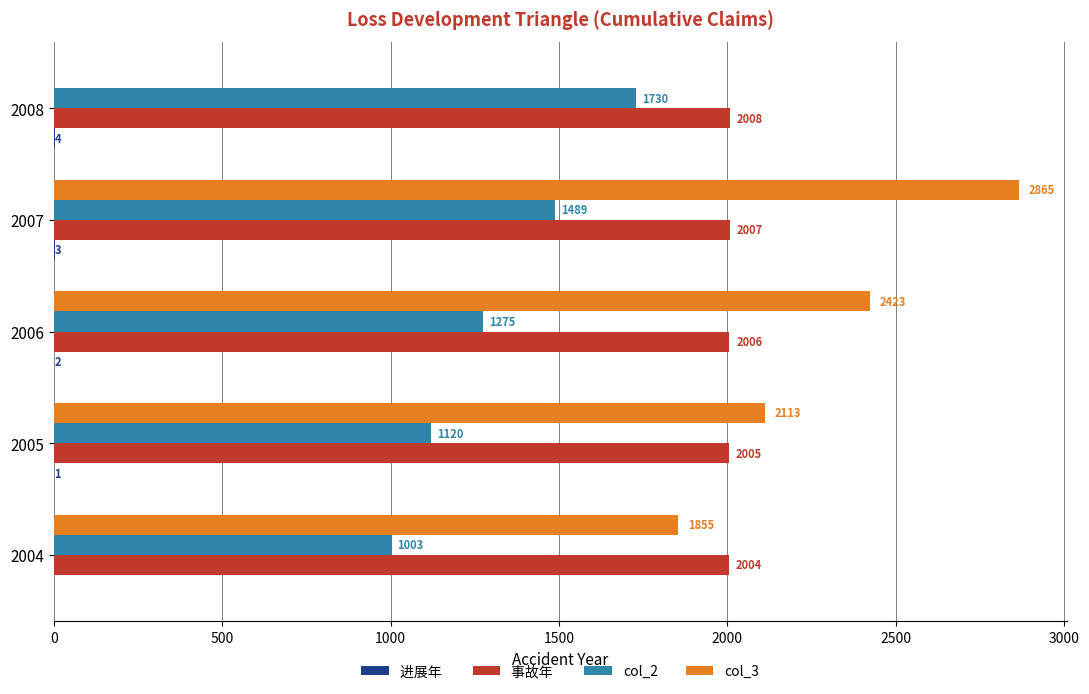

Which category has the highest value across all series?

2007